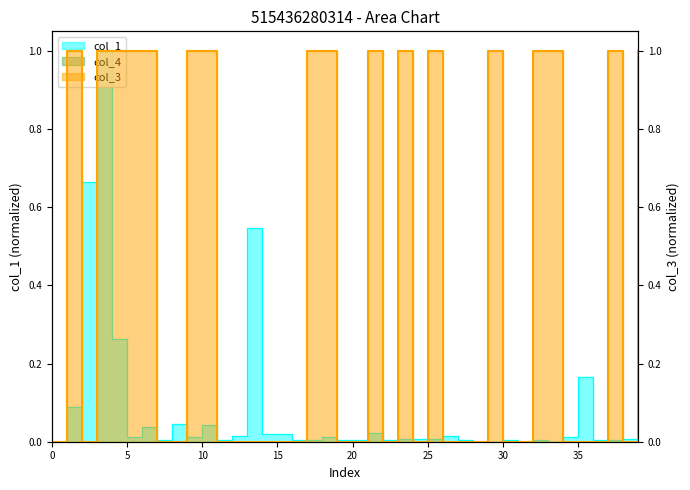

Is the value of col_1 at 14 greater than the value of col_3 at 30?

No